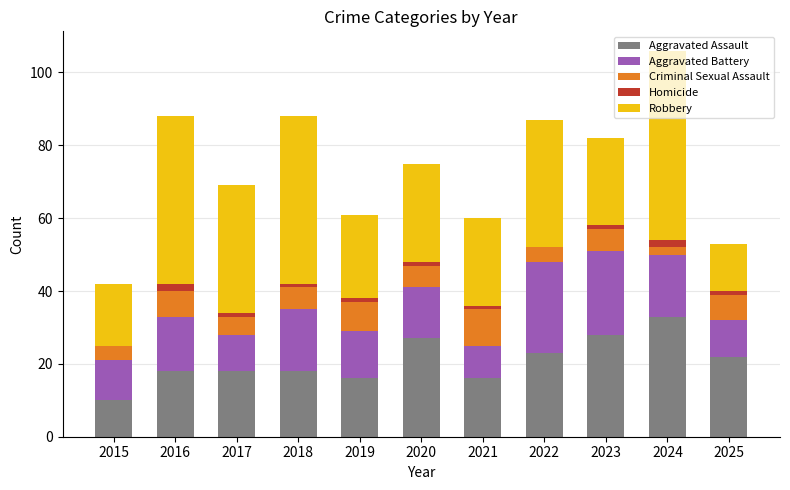

Which category has the highest value in the Aggravated Assault series?

2024